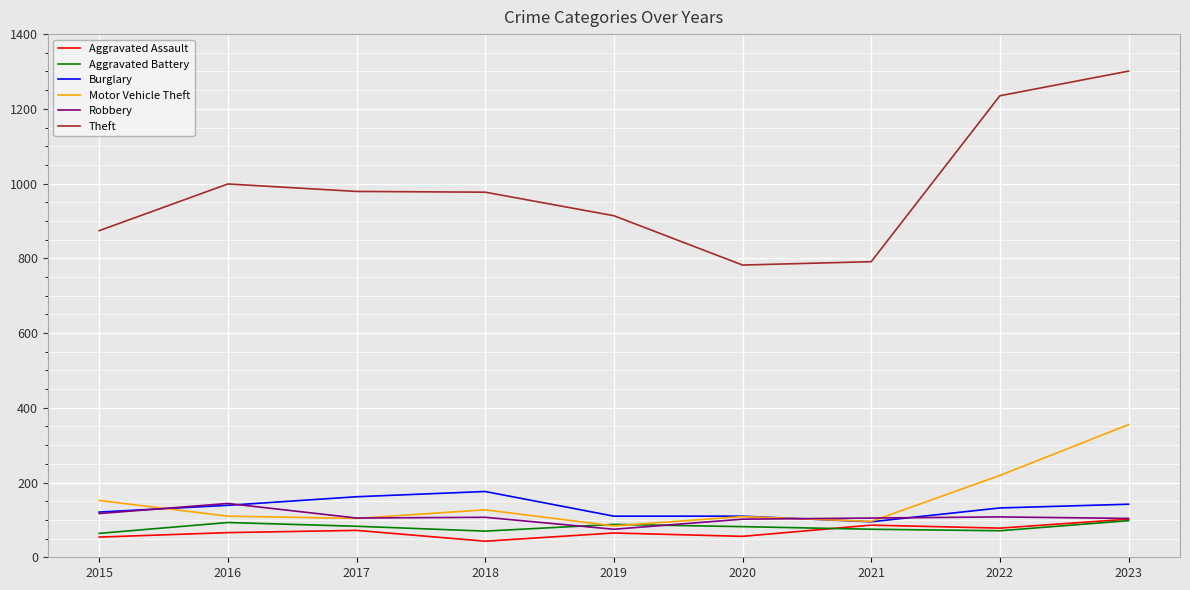

In Theft, how many points are higher than both neighbors (excluding endpoints)?

1